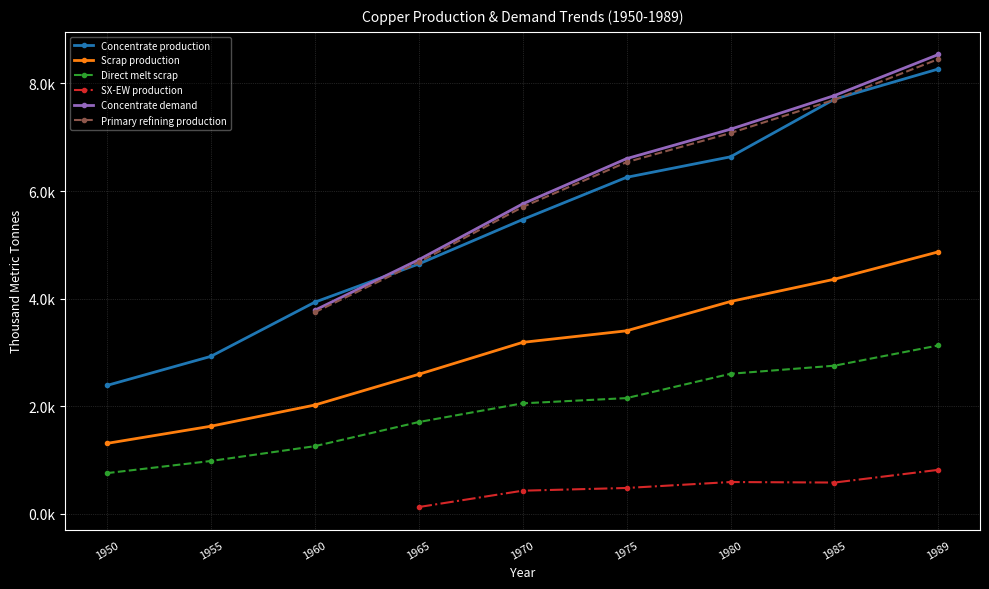

Is it true that Concentrate production equals 8268.6 at 1989?

True